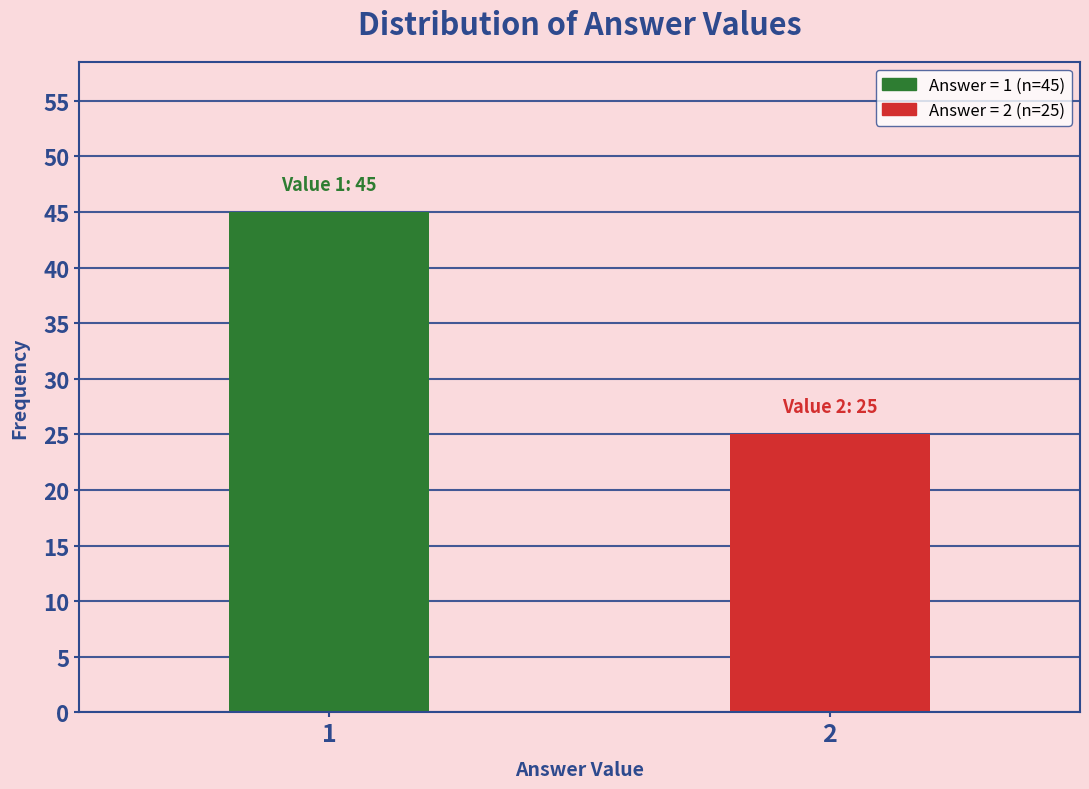

Reading left to right, what are all the values shown in this chart?

45	25